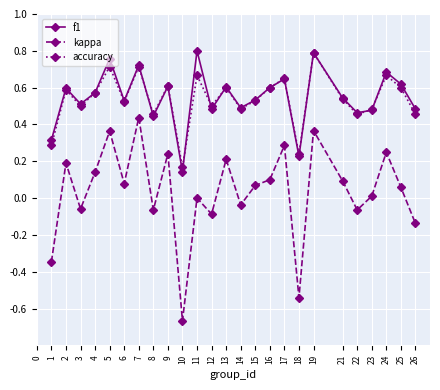

The value of kappa at 2 is 0.3. True or false?

False